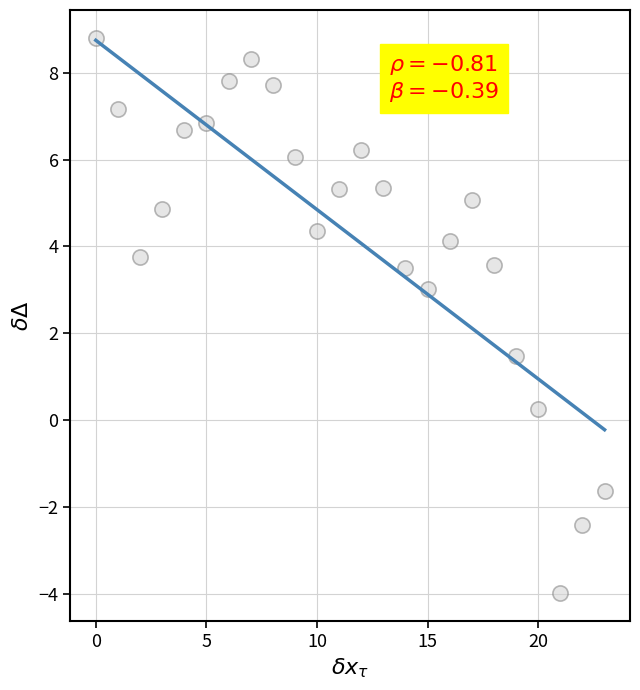

What Y value in the scatter plot is closest to 2?

1.5